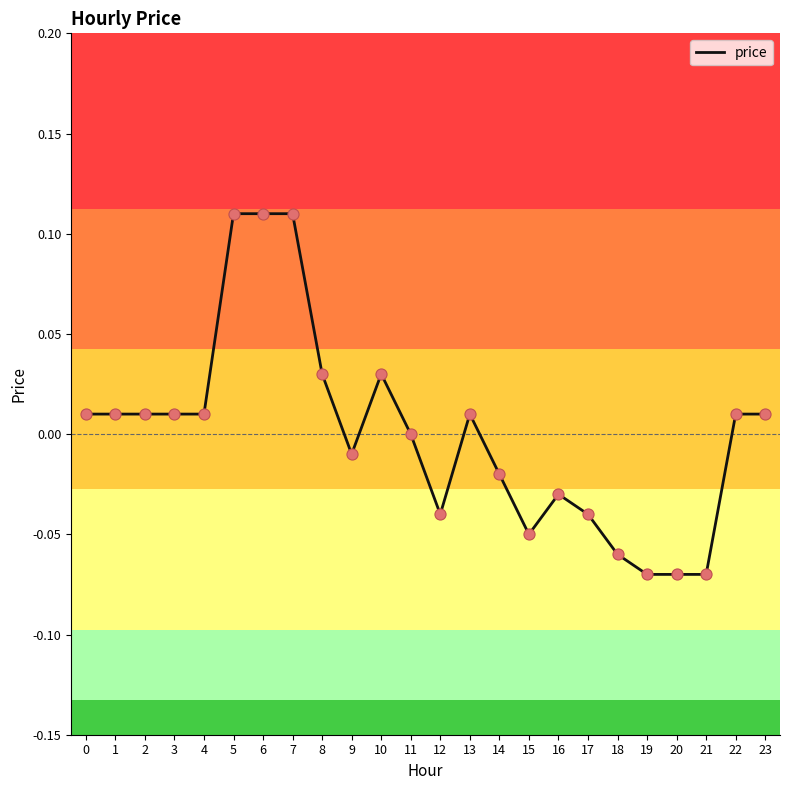

Between 6 and 17, which is larger?

6